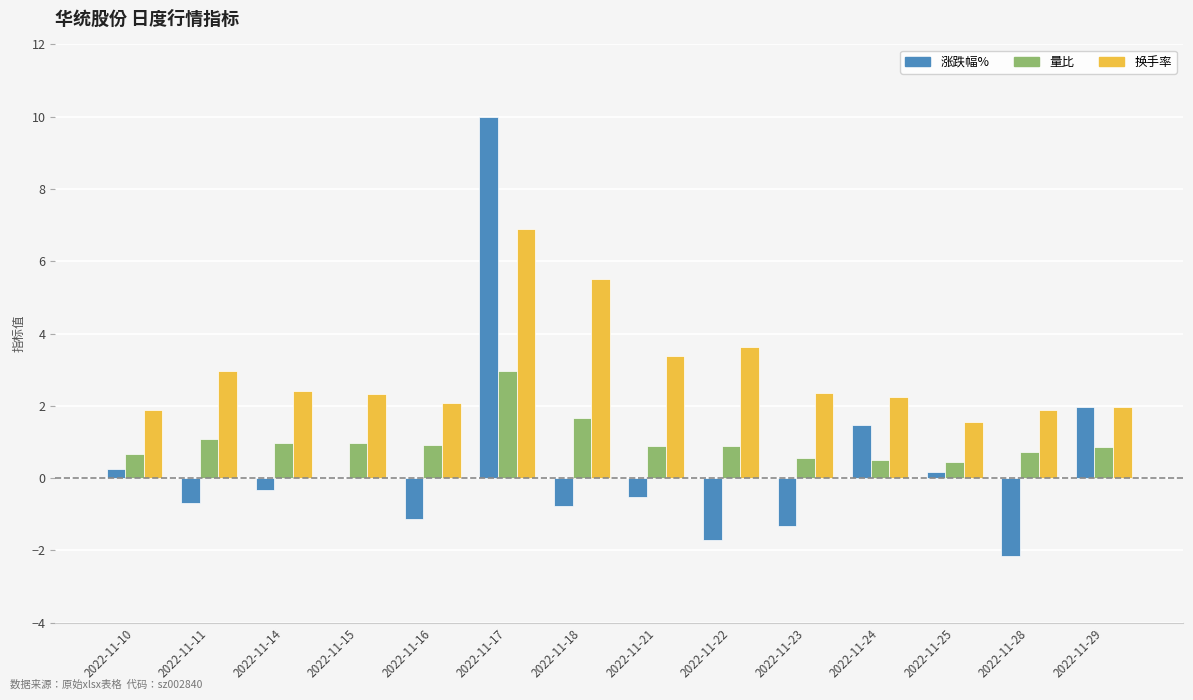

What is the total value across all series at 2022-11-11?

3.4